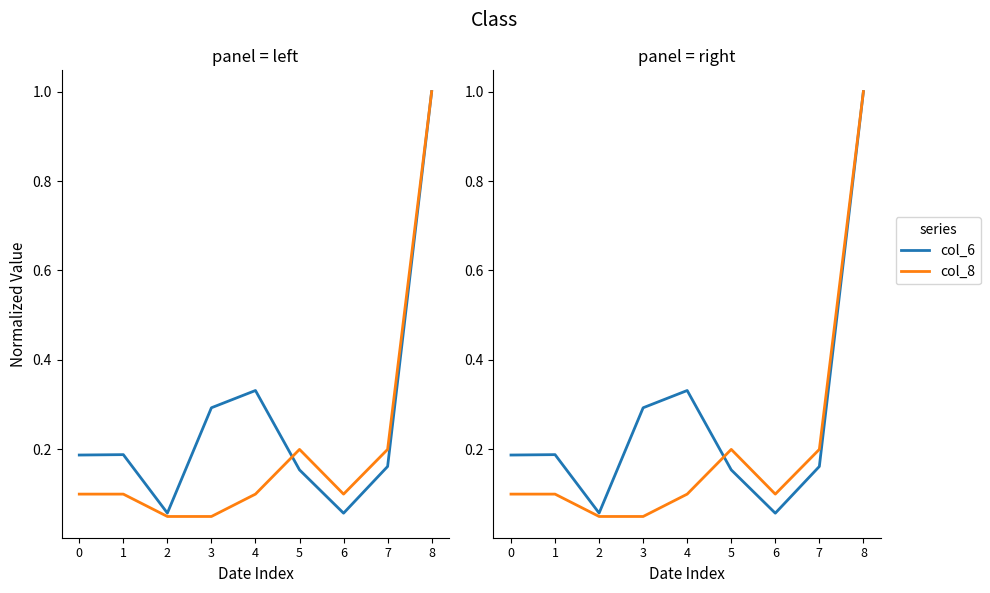

What is the greatest value displayed?

1.0